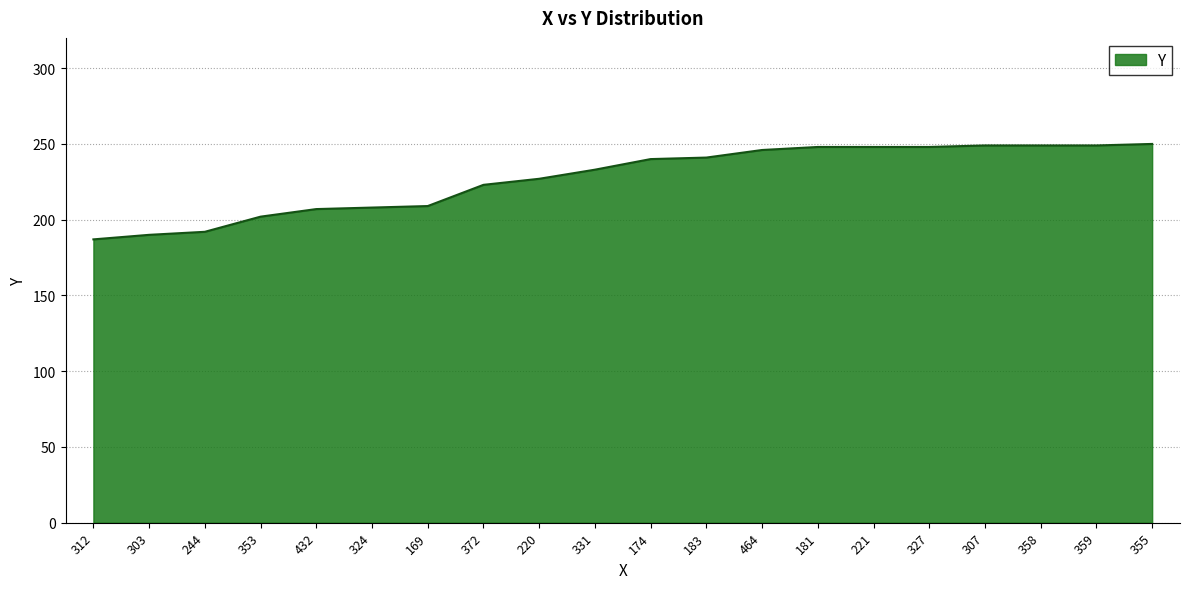

How many lines are shown in the chart?

1